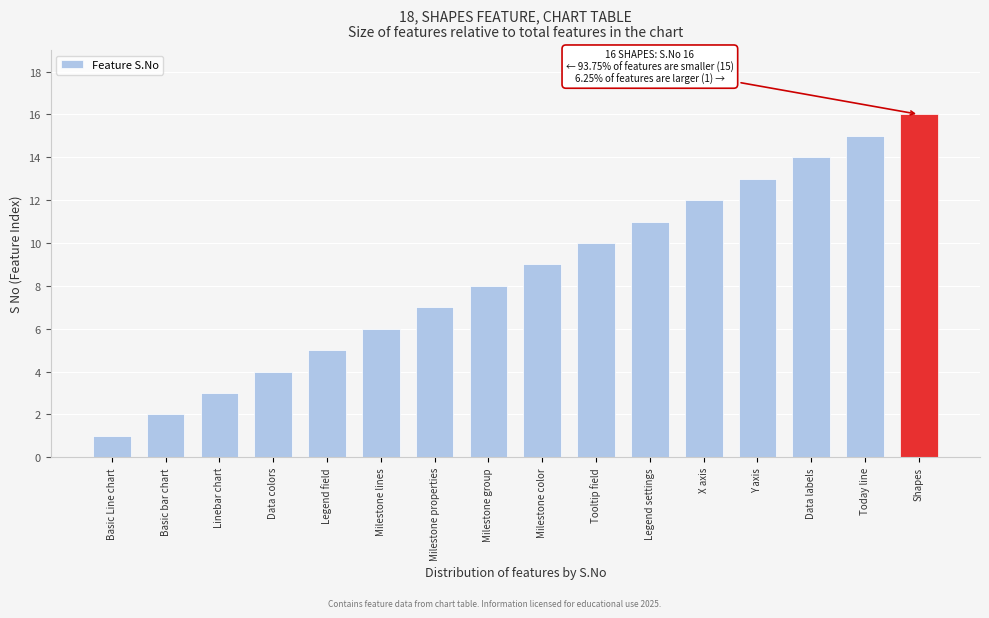

Reading left to right, list all the values displayed in this chart.

Basic Line chart=1	Basic bar chart=2	Linebar chart=3	Data colors=4	Legend field=5	Milestone lines=6	Milestone properties=7	Milestone group=8	Milestone color=9	Tooltip field=10	Legend settings=11	X axis=12	Y axis=13	Data labels=14	Today line=15	Shapes=16